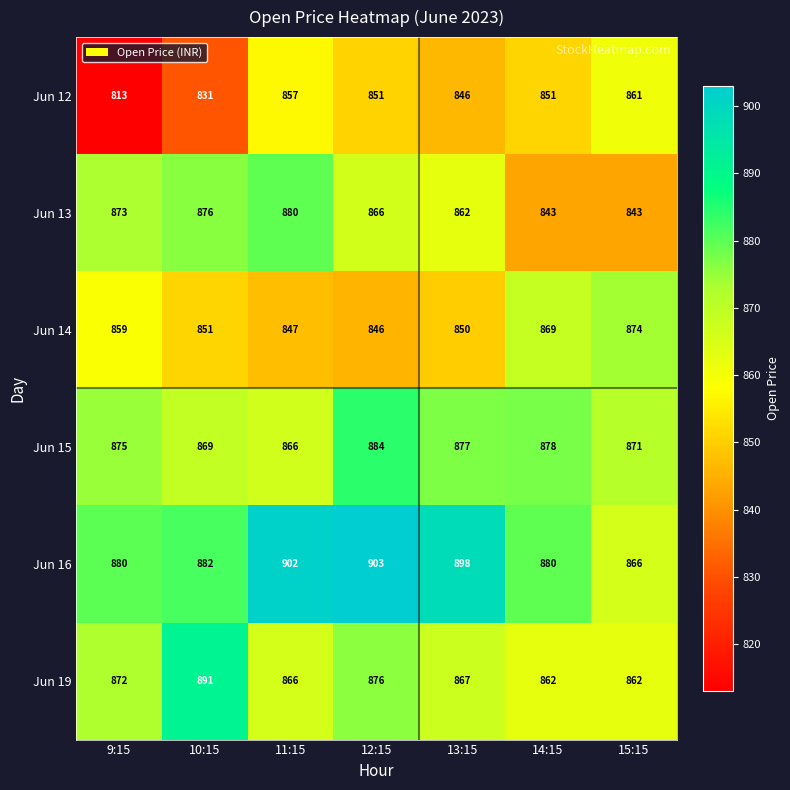

The Jun 15 series shows 871 at 15:15. True or false?

True